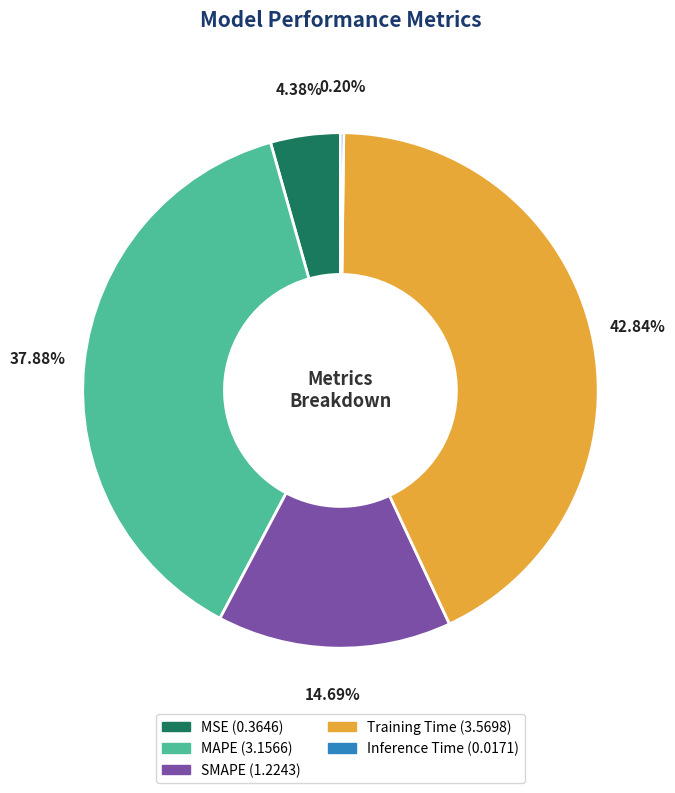

Which category has the biggest portion of the pie?

Training Time